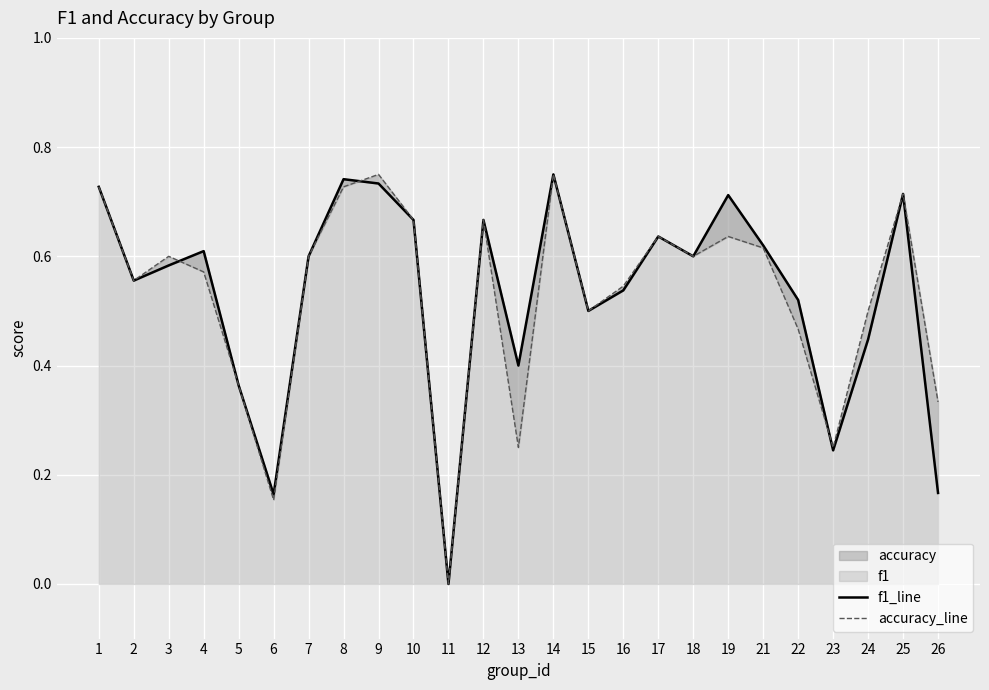

The accuracy_line series shows 0.2 at 5. True or false?

False